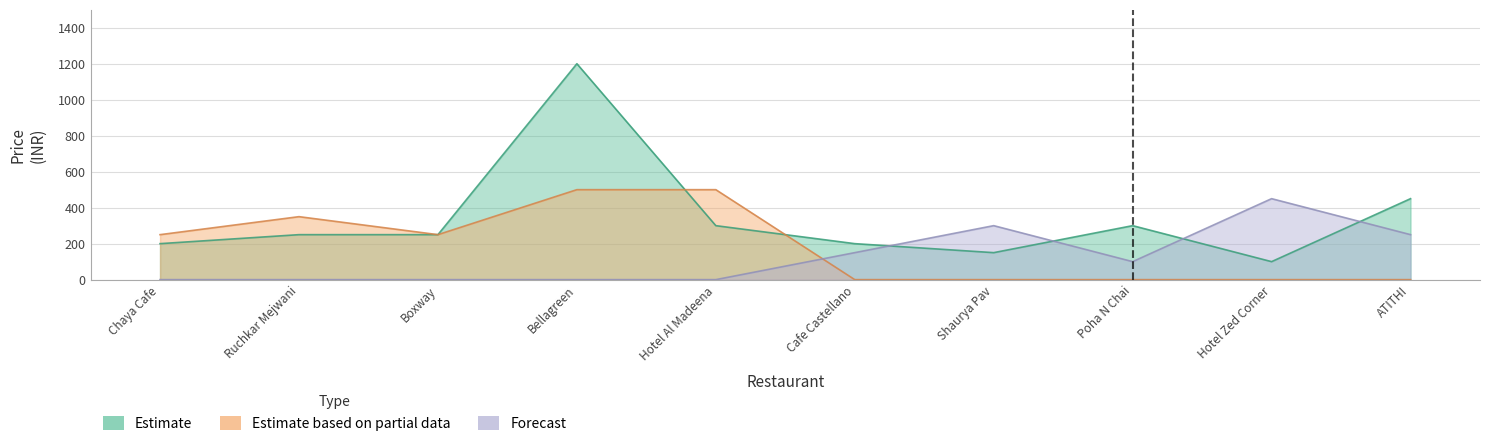

Which series has the largest total across all categories?

Estimate